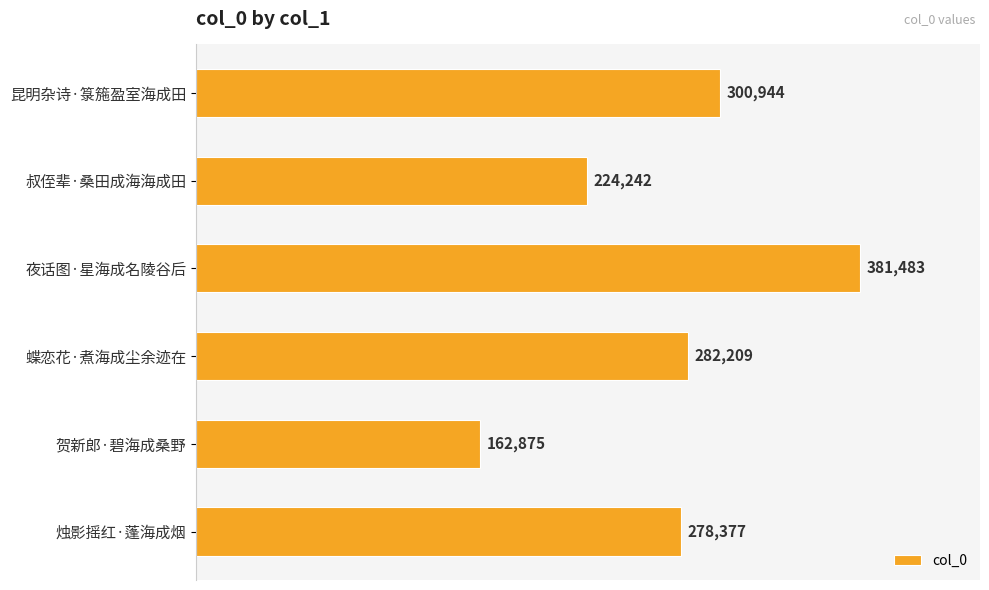

List the labels in order of value, smallest first.

贺新郎·碧海成桑野, 叔侄辈·桑田成海海成田, 烛影摇红·蓬海成烟, 蝶恋花·煮海成尘余迹在, 昆明杂诗·箓箷盈室海成田, 夜话图·星海成名陵谷后